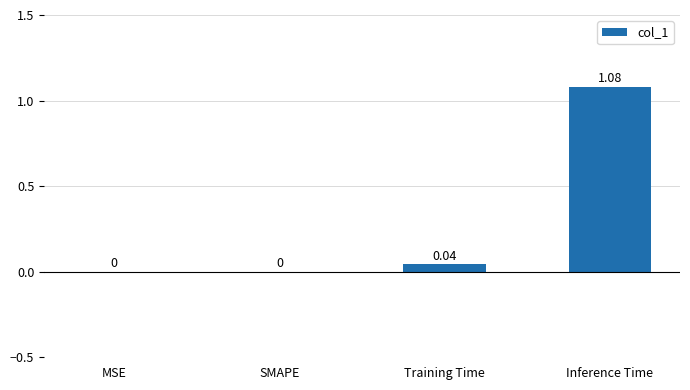

Which category has the highest value across all series?

Inference Time